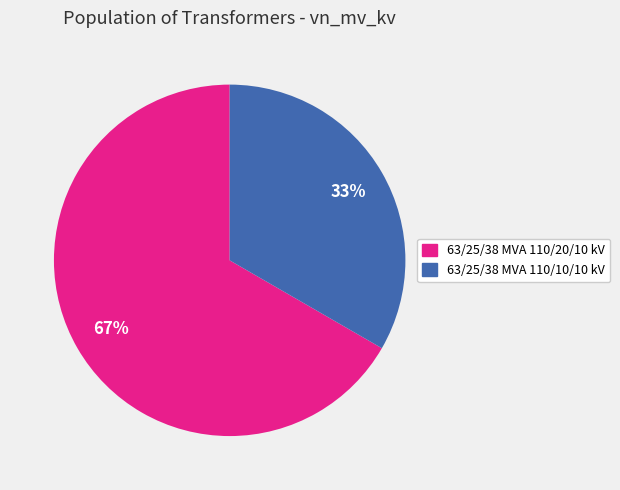

Is there a majority slice in this chart?

Yes